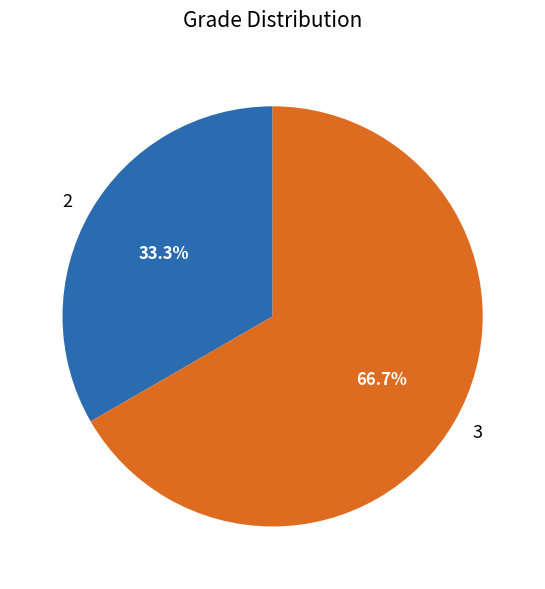

Between 3 and 2, which is larger?

3